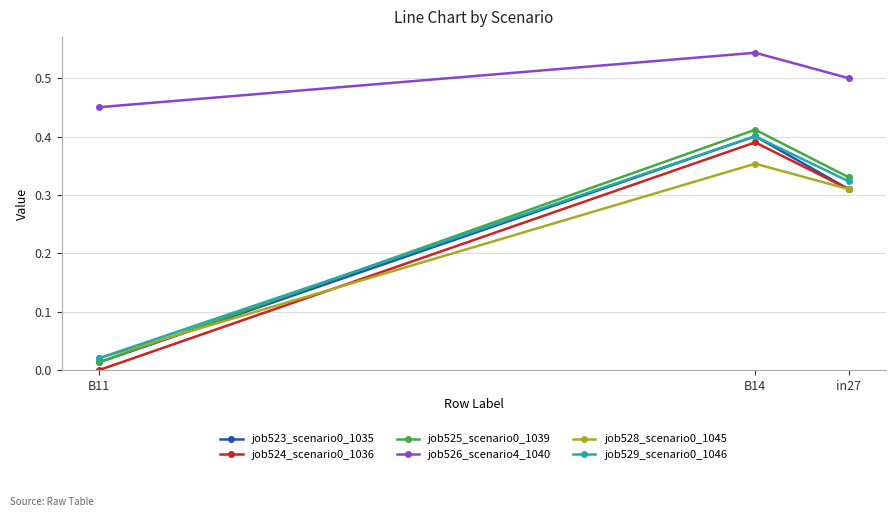

What is the label of the 1st point from the left?

B11